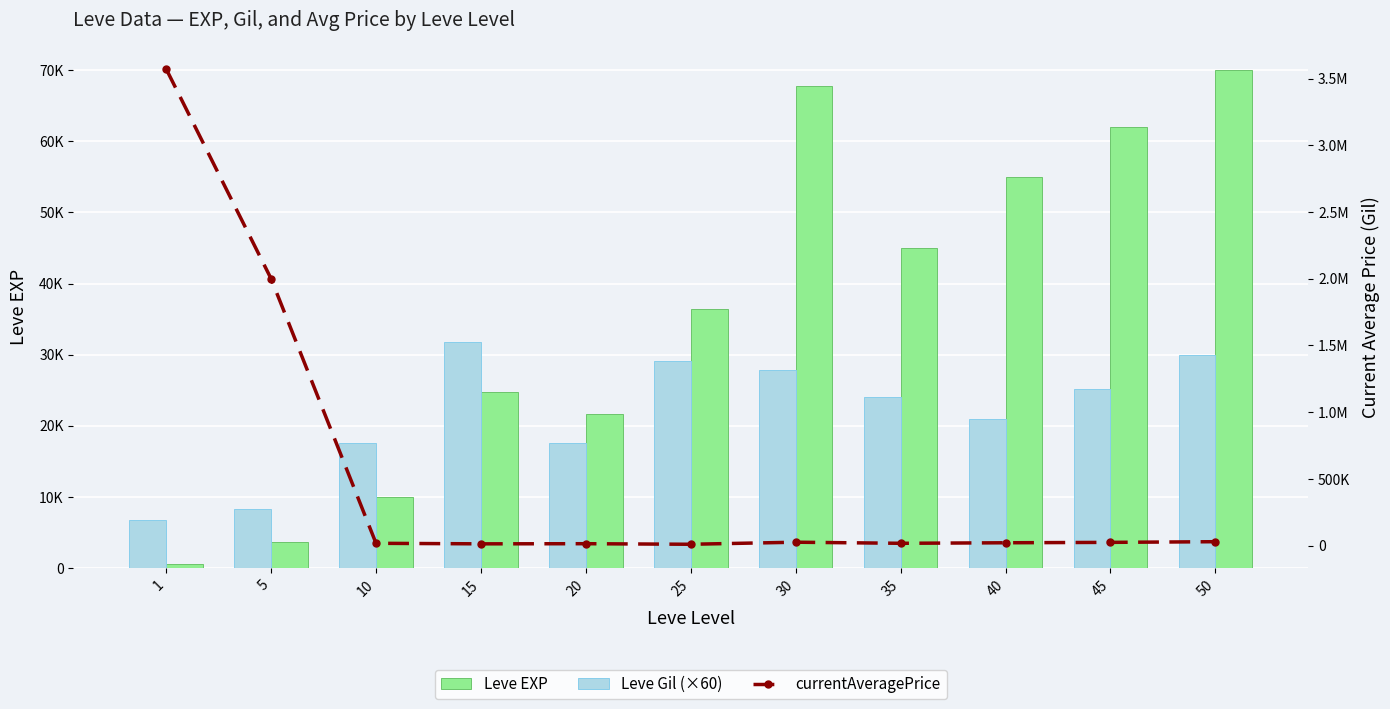

What is the total value across all series at 10?

45569